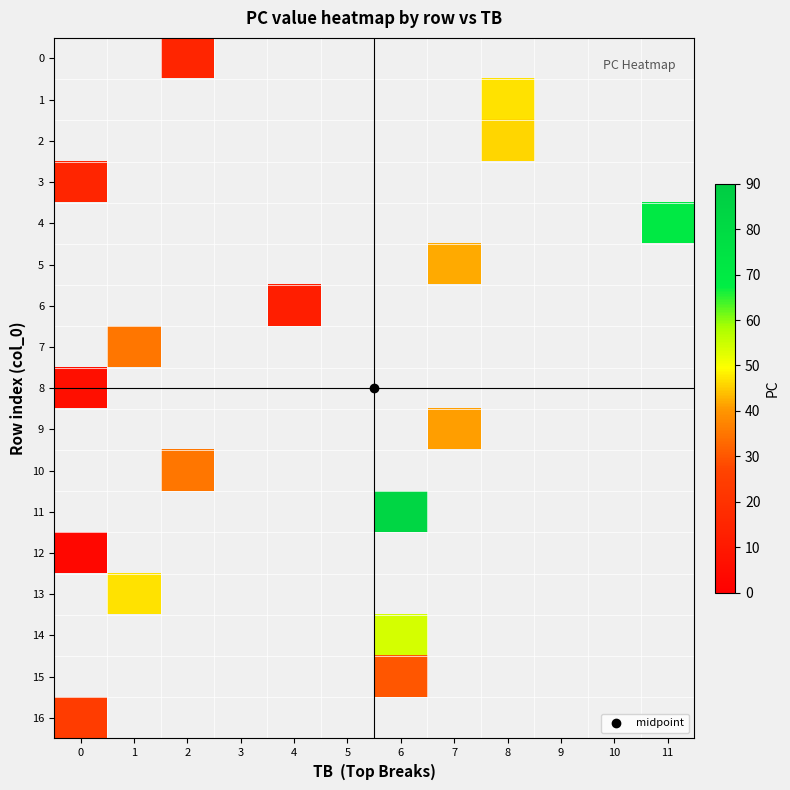

Which has a higher value, 3 or 4?

4